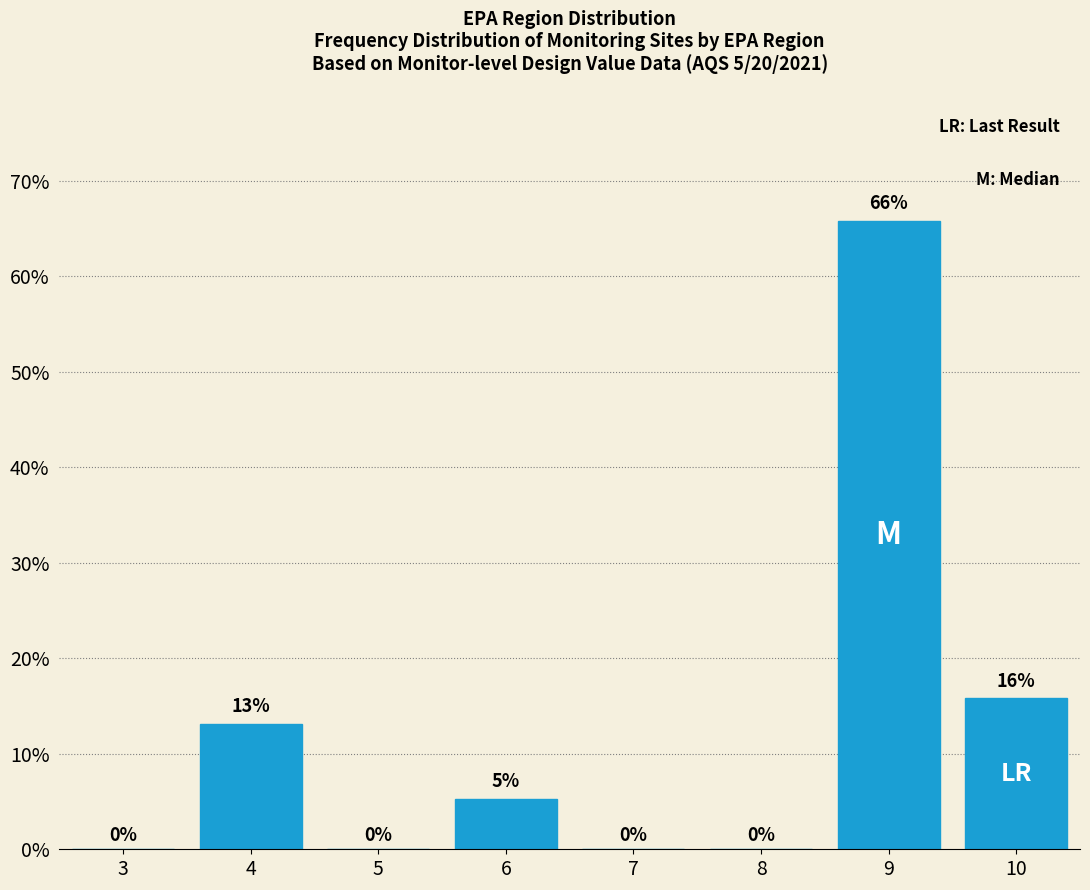

Is it true that the value at 8 is 0.0?

True